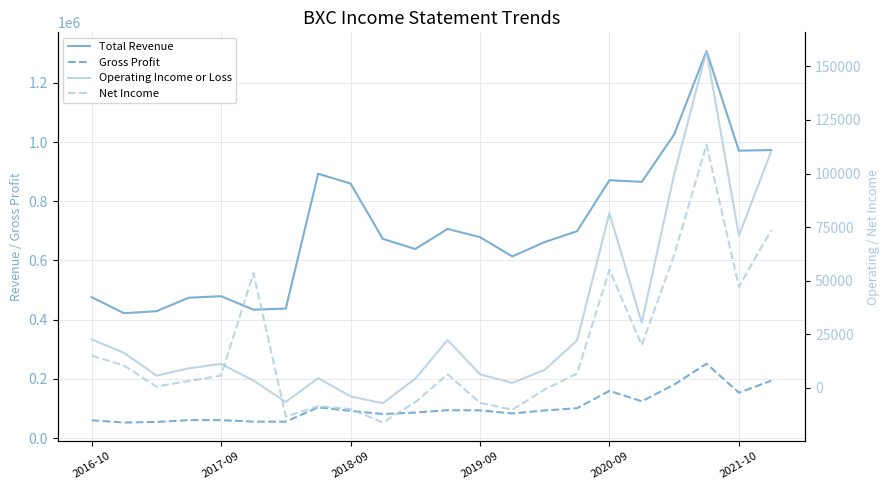

Reading left to right, extract all data points from this chart.

Total Revenue: 476000	421700	428600	474000	479300	433600	437500	893000	859800	672600	638700	706400	678700	613500	662100	698800	871100	865400	1025500	1307900	970800	973000
Gross Profit: 60000	52400	54400	60500	60500	55500	55300	103700	91800	81100	86000	94100	93700	83000	93200	100800	159500	124200	180400	251200	153300	193600
Operating Income or Loss: 22600	16300	5700	9100	11200	3400	-6600	4500	-4000	-7200	4300	22300	6300	2300	8400	22100	81500	30400	99600	157200	71000	110400
Net Income: 15000	10400	600	3200	5700	53500	-13400	-8600	-9900	-16200	-6700	6300	-7000	-10200	-800	6700	55100	19900	61900	113500	47200	73600